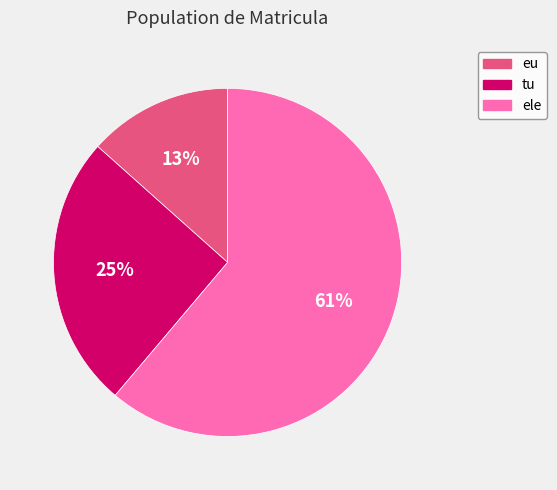

How many slices are in this pie chart?

3